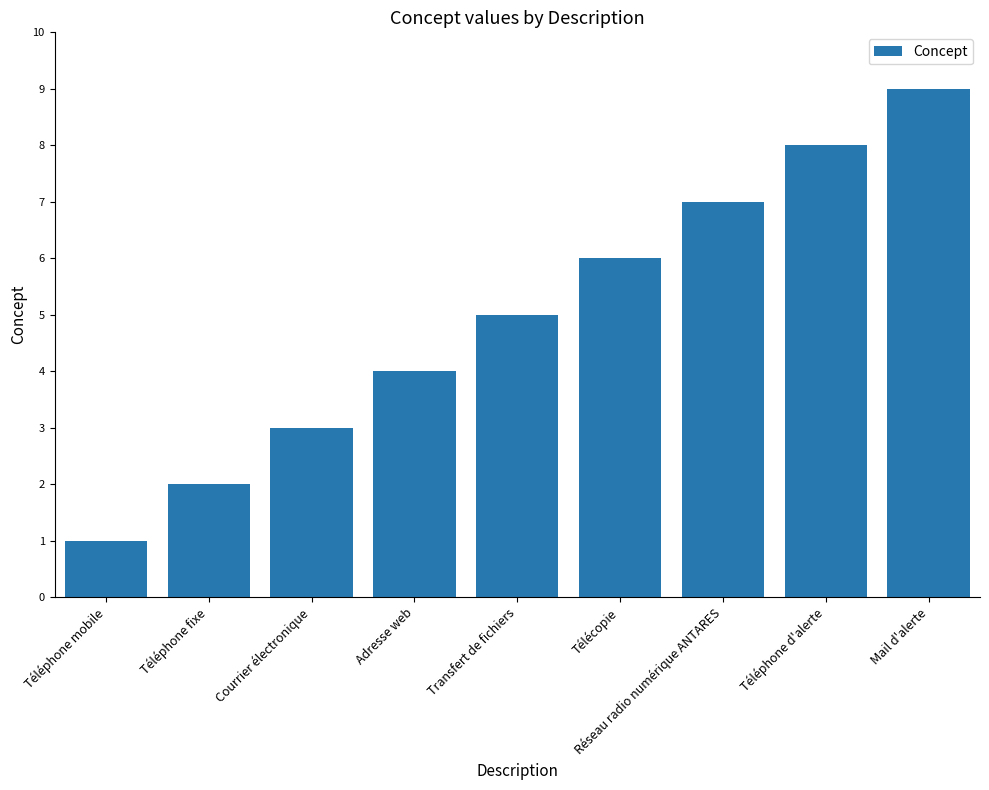

How many series are shown in this chart?

1